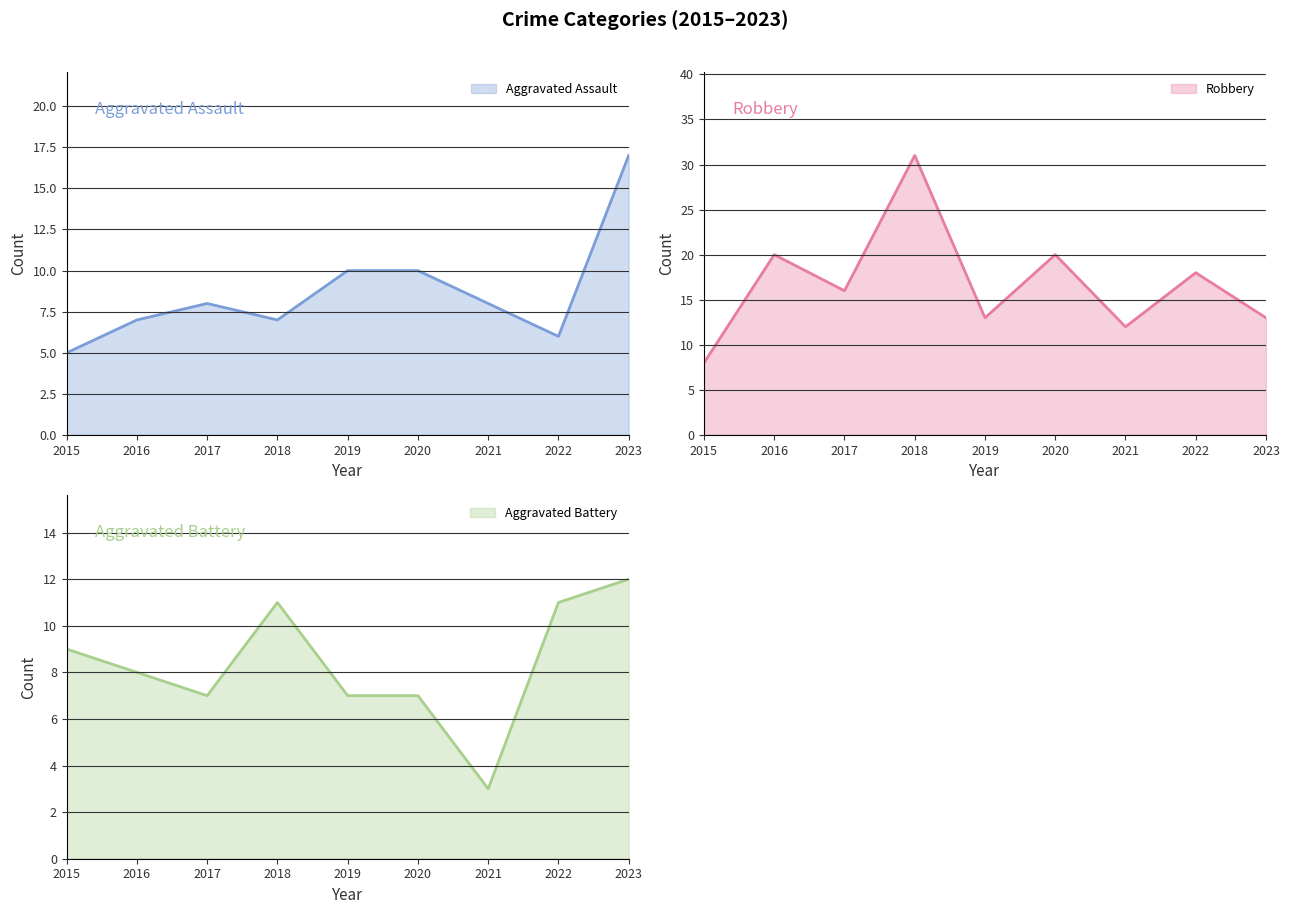

Rank the series by their maximum value, from lowest to highest.

Aggravated Battery, Aggravated Assault, Robbery